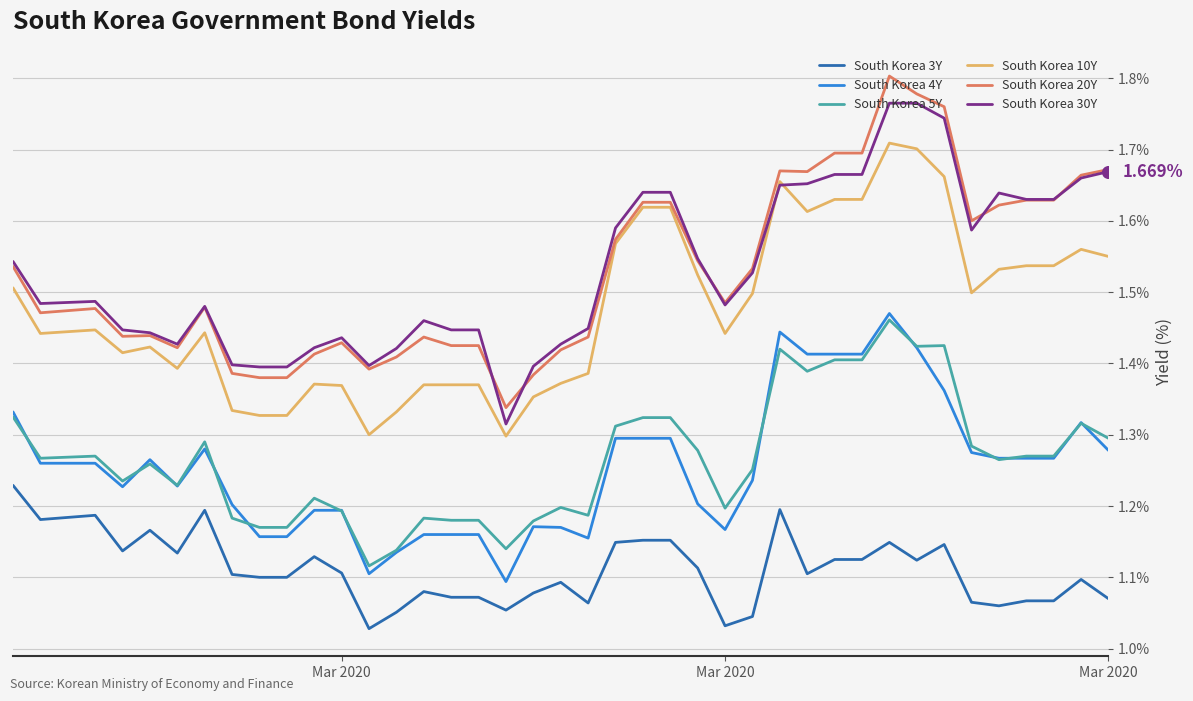

True or false: South Korea 10Y and South Korea 3Y intersect in this chart.

False